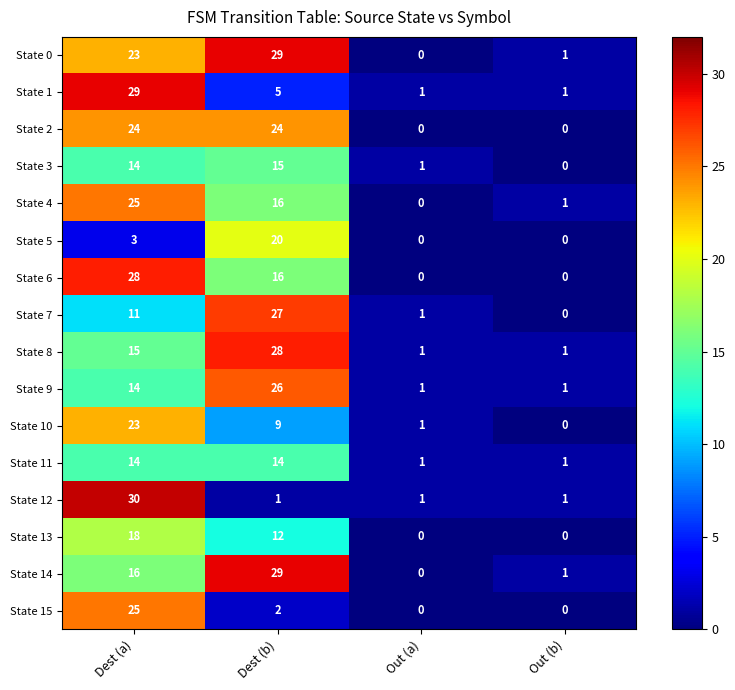

List the labels in order of State 14 value, smallest first.

Out (a), Out (b), Dest (a), Dest (b)